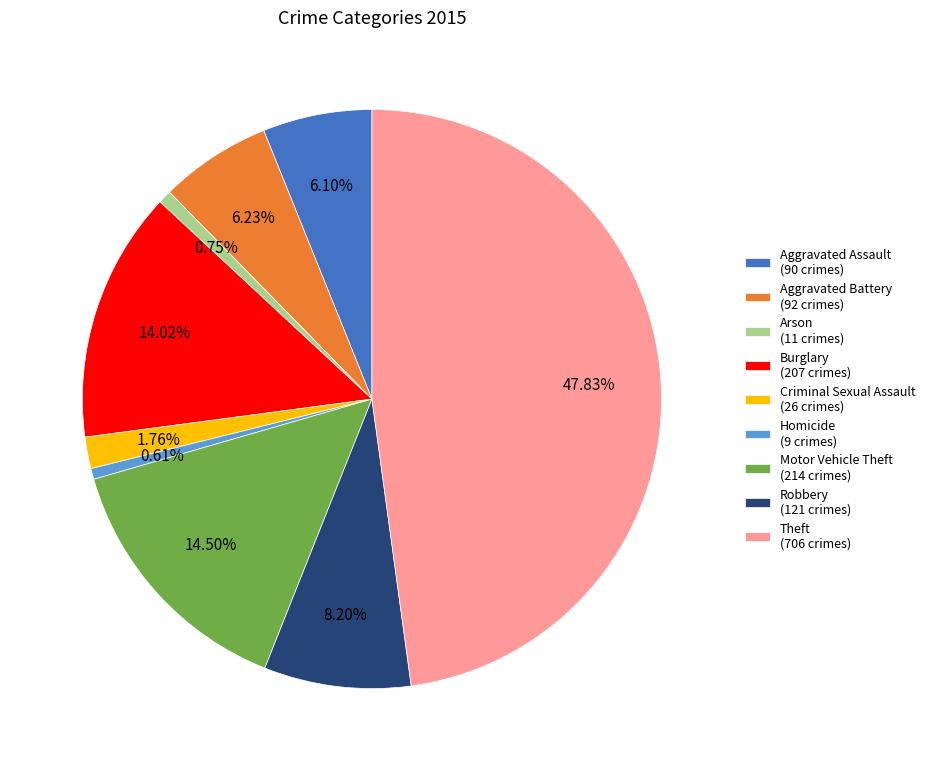

What portion of the pie excludes Robbery?

91.8%